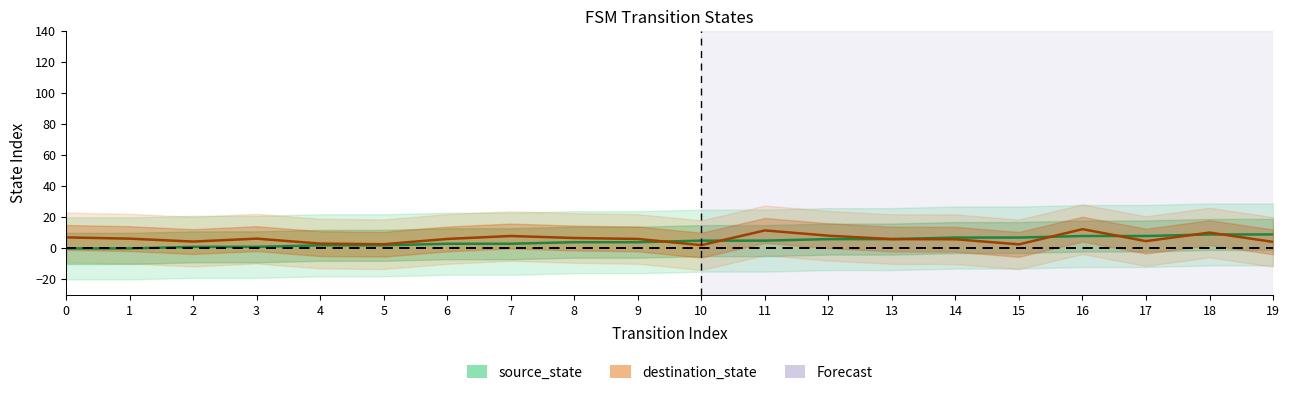

How many values in the destination_state series exceed 6?

11